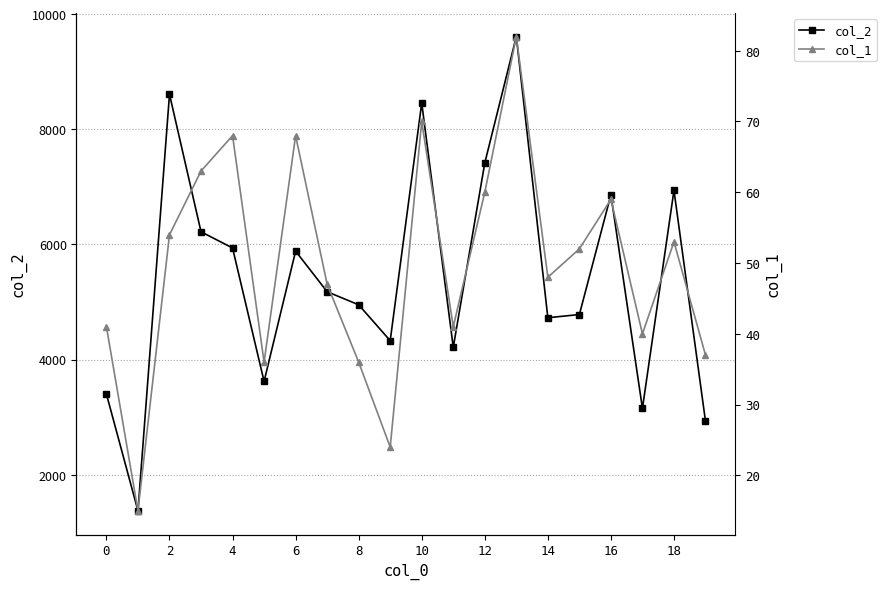

What are all the series names shown in the legend?

col_2, col_1